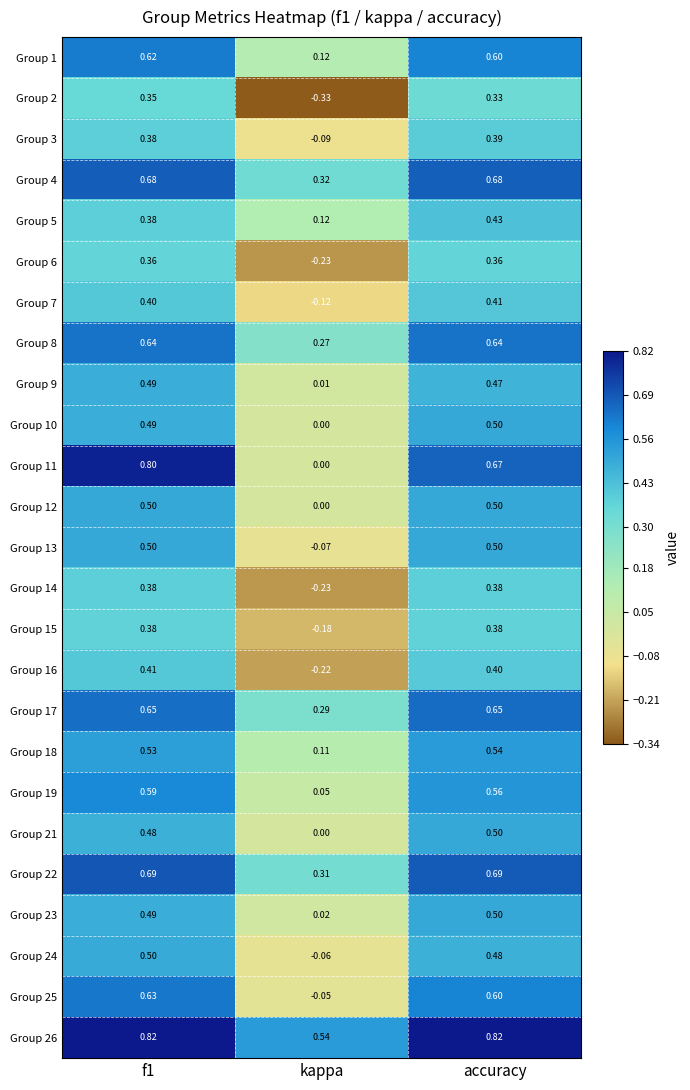

Which series has the largest range (max minus min)?

Group 11